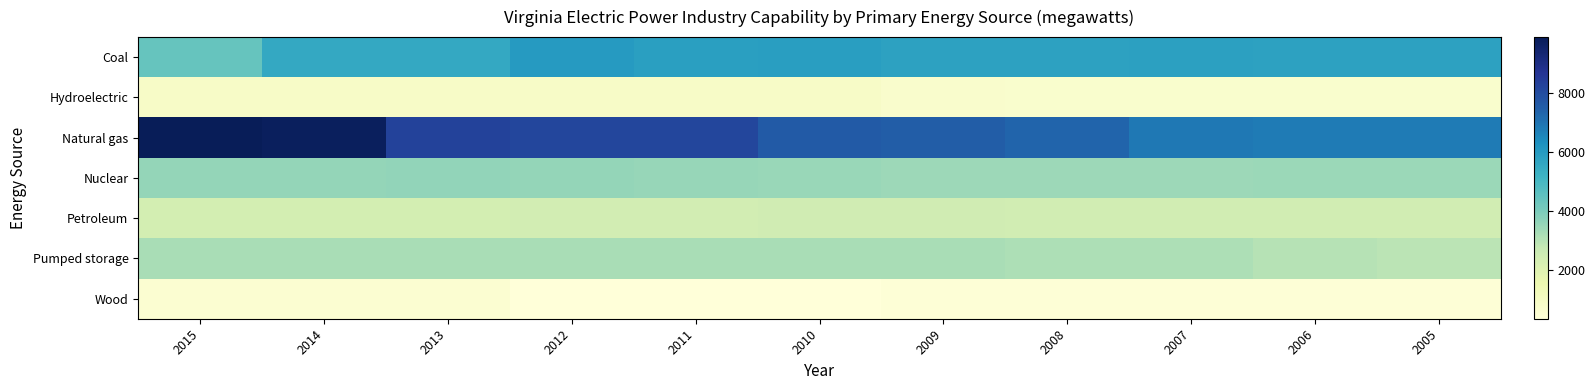

Which series changed the most between 2011 and 2007?

Natural gas